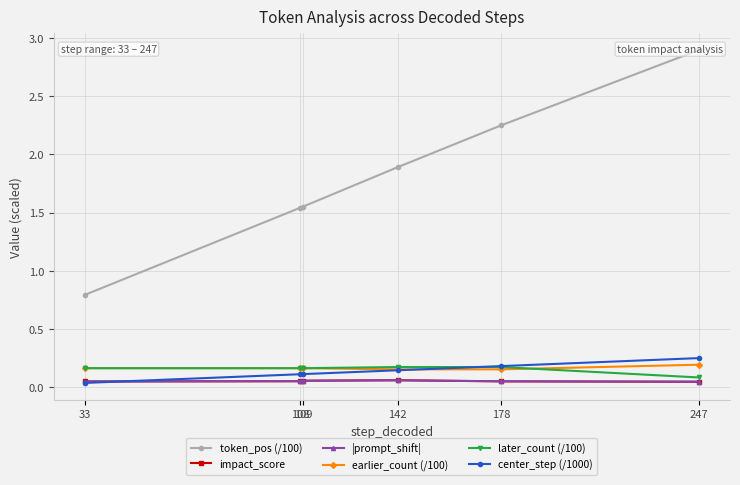

Count the number of categories in the chart.

6